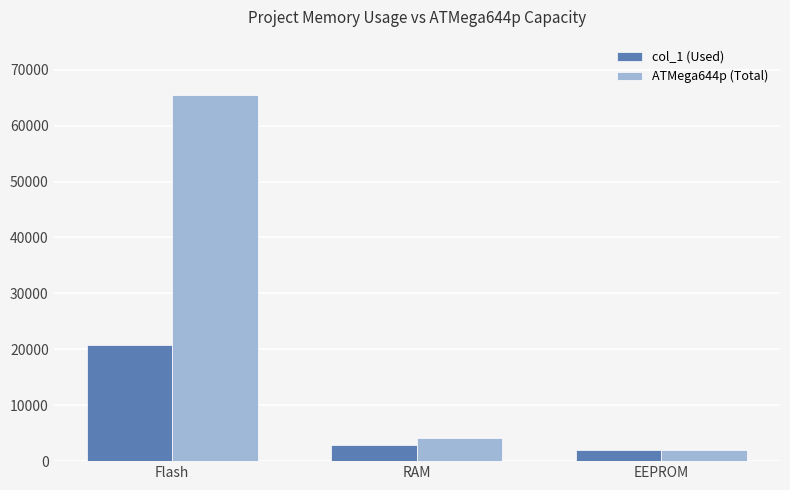

At which category is the sum across all series the highest?

Flash